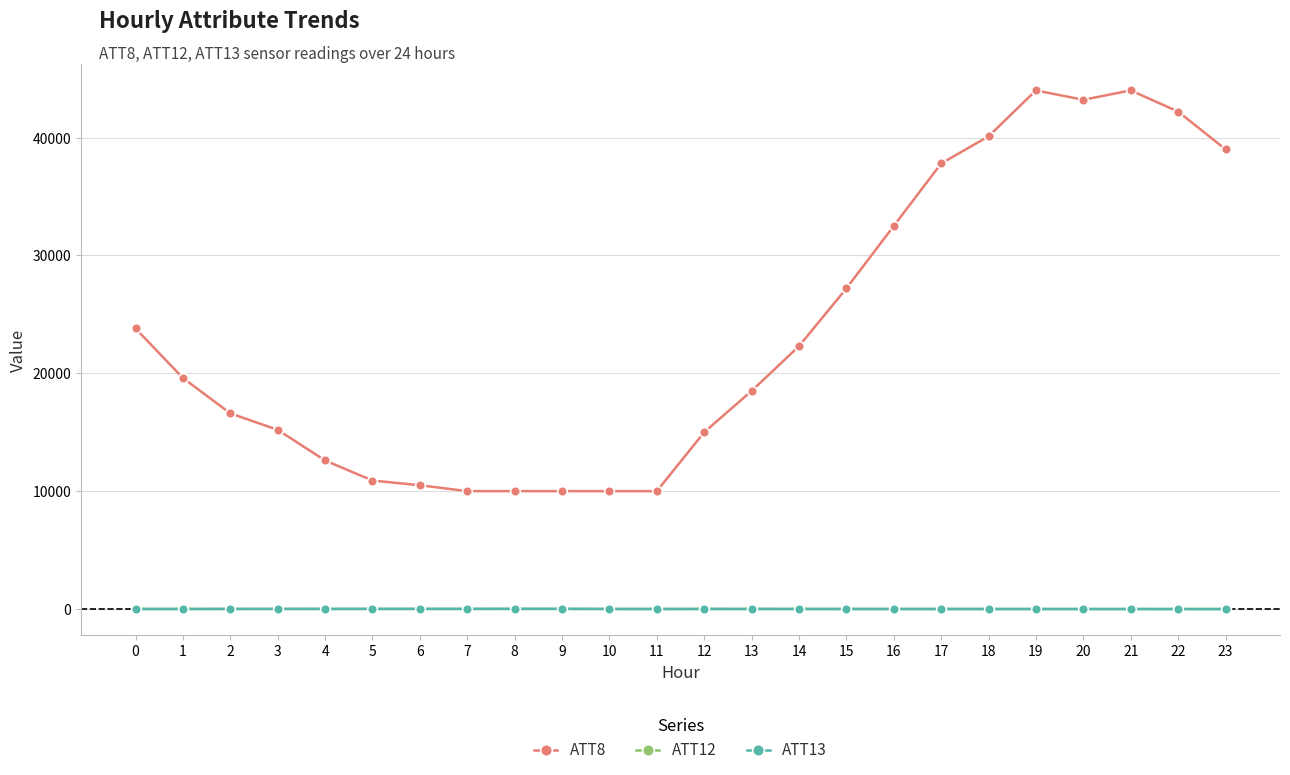

Which series has the largest total across all categories?

ATT8